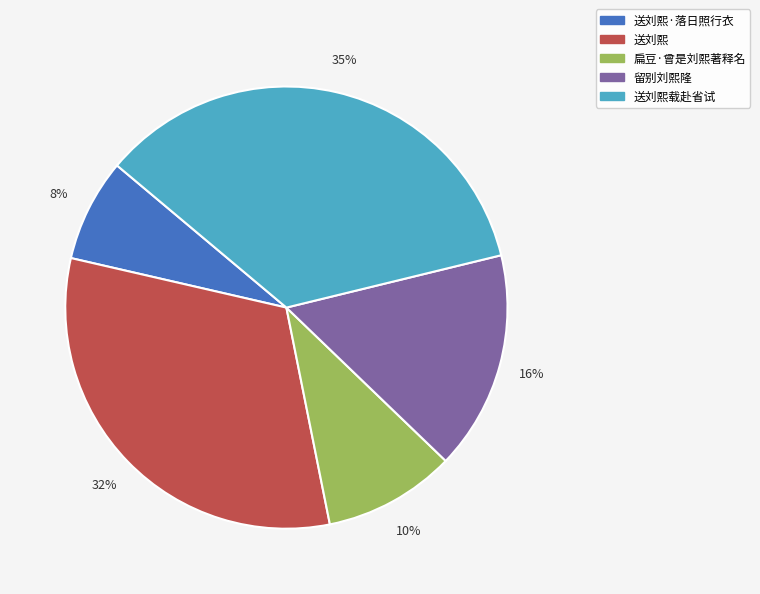

To the nearest percent, what is the average slice percentage?

20%